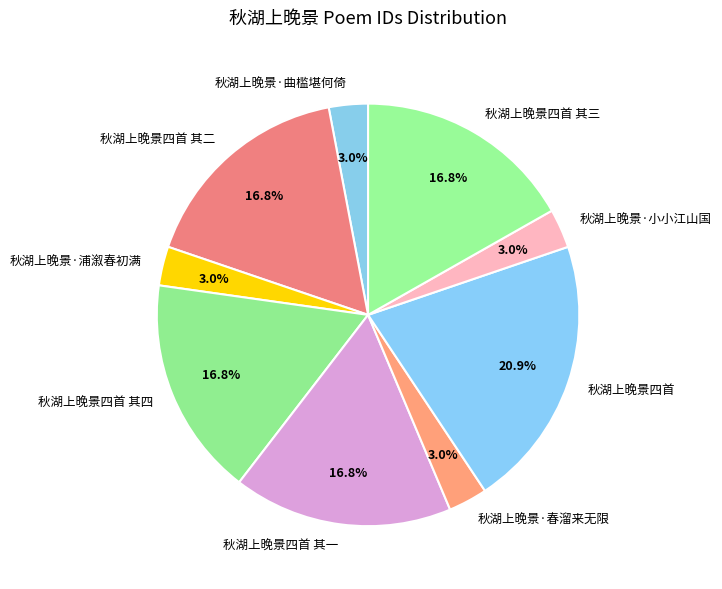

What percentage is the 秋湖上晚景·小小江山国 slice, to the nearest percent?

3%